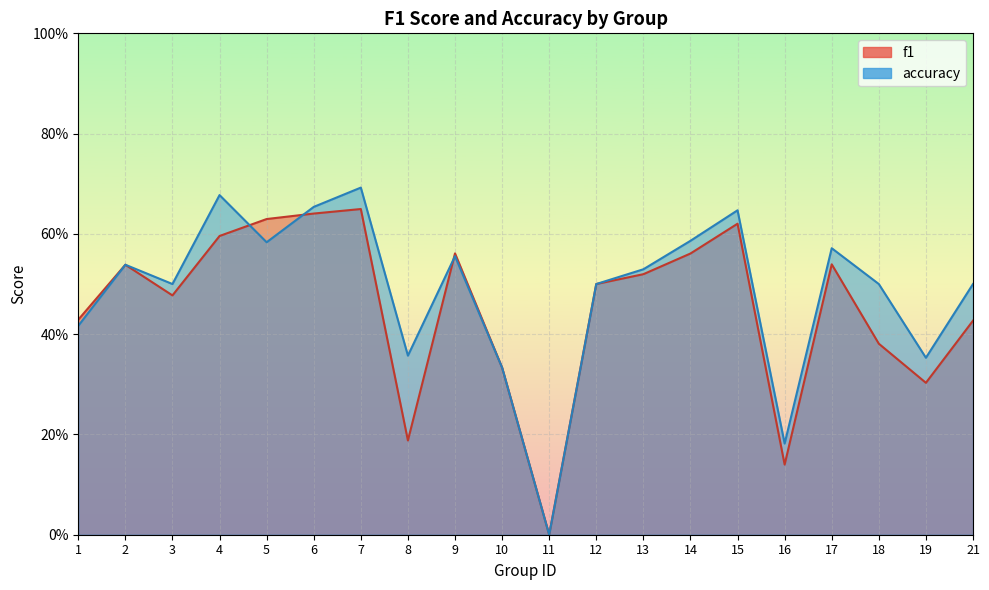

Is the value of accuracy at 9 greater than the value of f1 at 21?

Yes